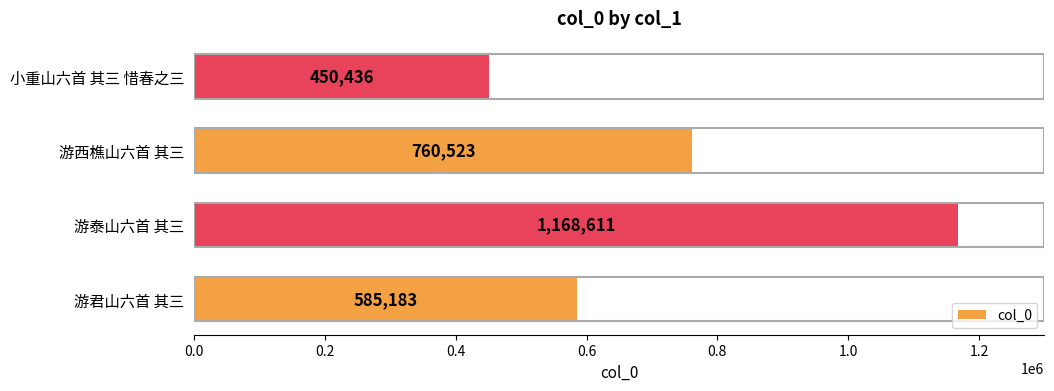

Between 游泰山六首 其三 and 游西樵山六首 其三, which is larger?

游泰山六首 其三